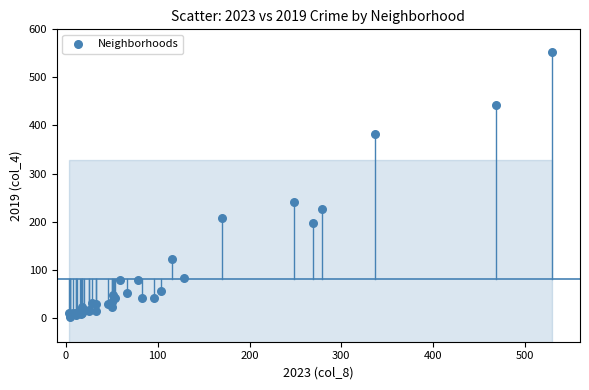

What Y value in the scatter plot is closest to 277?

240